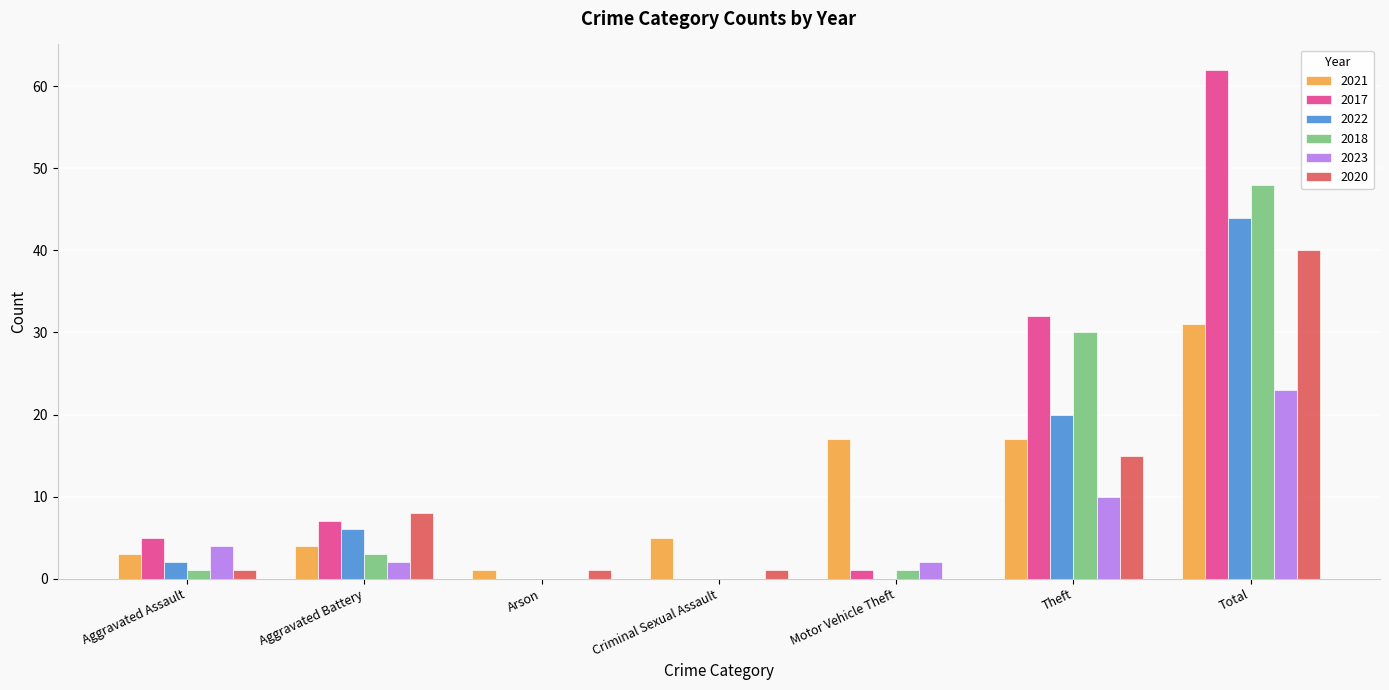

Which series has the largest range (max minus min)?

2017